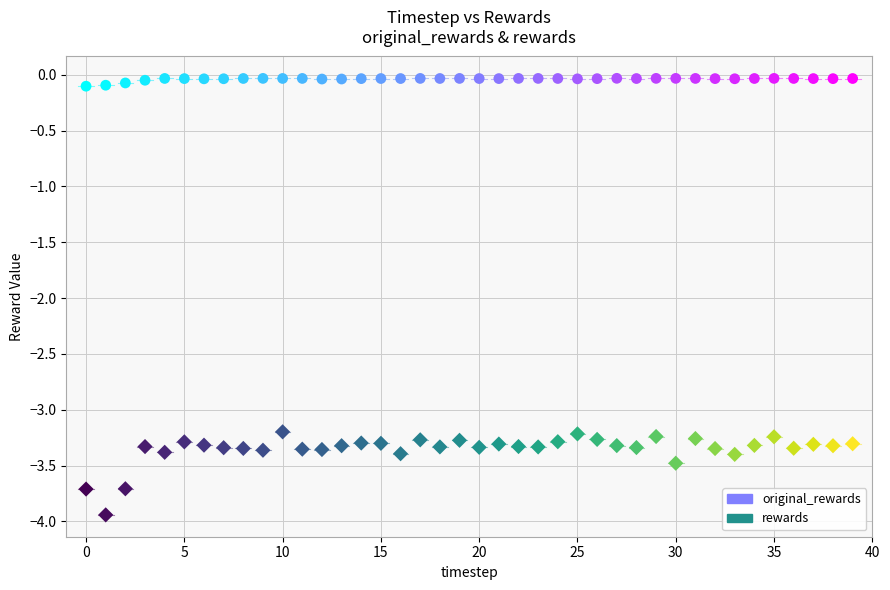

Which series has the widest spread of Y values?

rewards